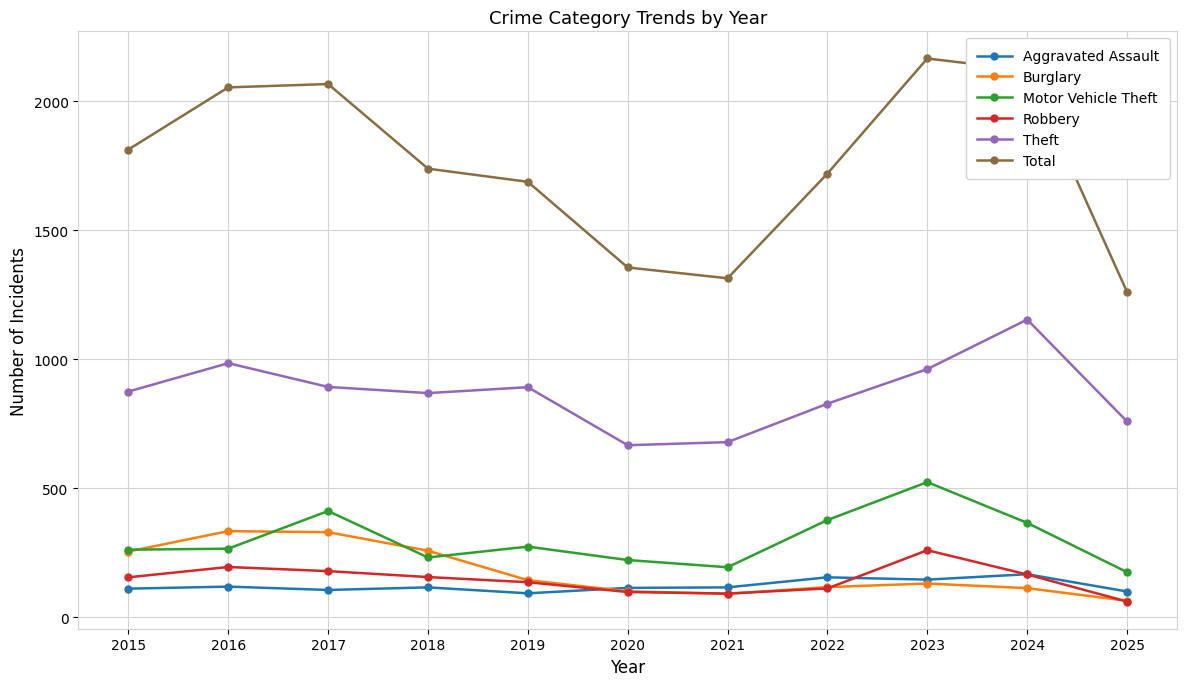

Is it true that Aggravated Assault equals 23 at 2015?

False